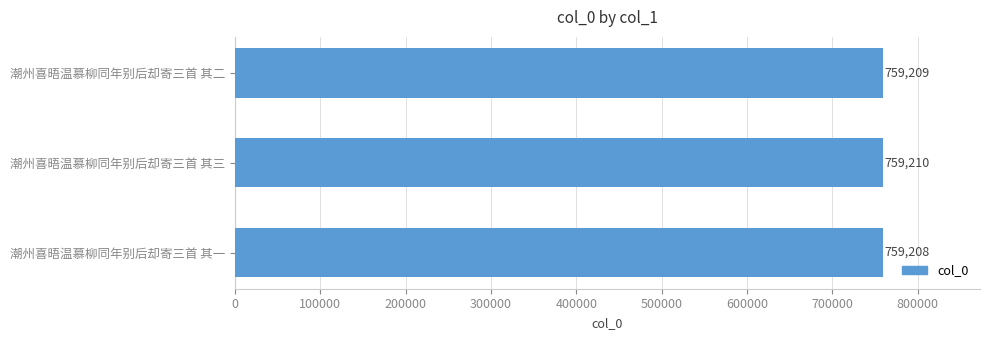

At which label is the value closest to 759209?

潮州喜晤温慕柳同年别后却寄三首 其二